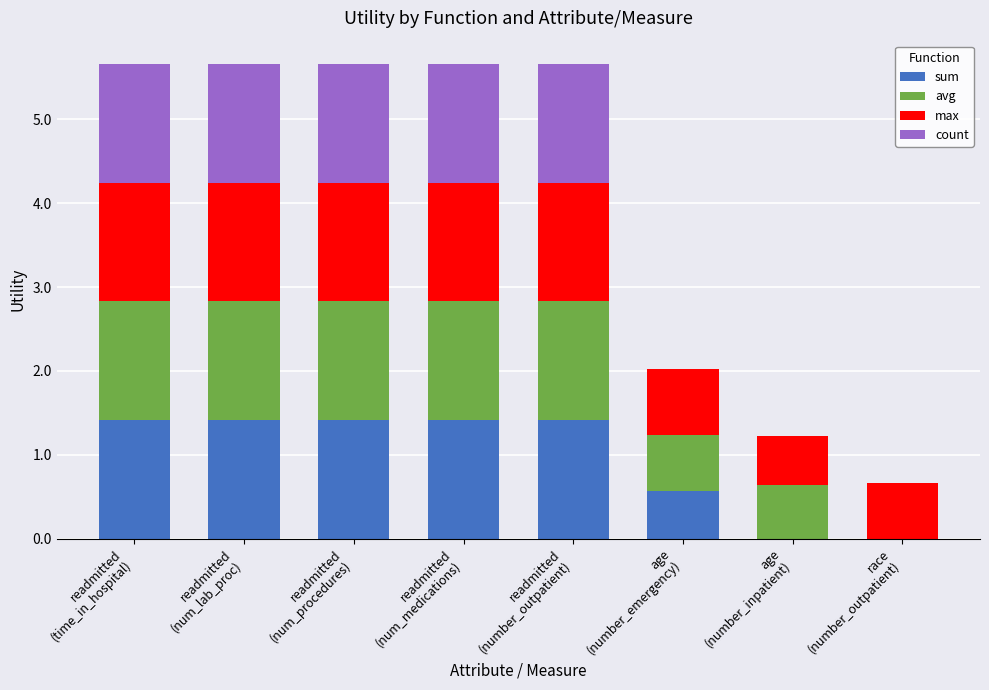

Are the bars grouped side by side (vs. stacked)?

No